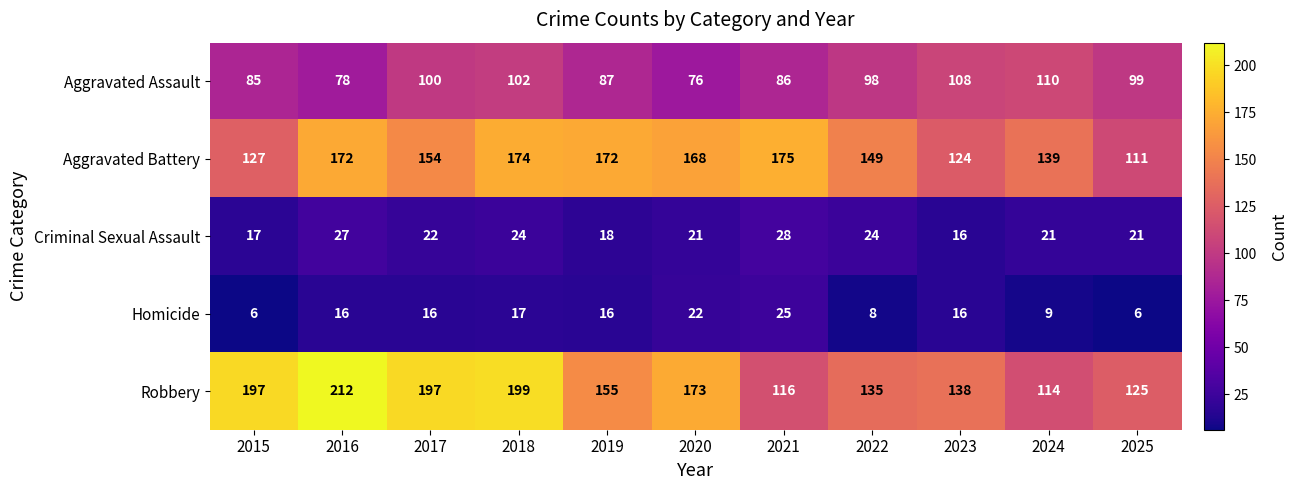

Rank the series by their maximum value, from highest to lowest.

Robbery, Aggravated Battery, Aggravated Assault, Criminal Sexual Assault, Homicide